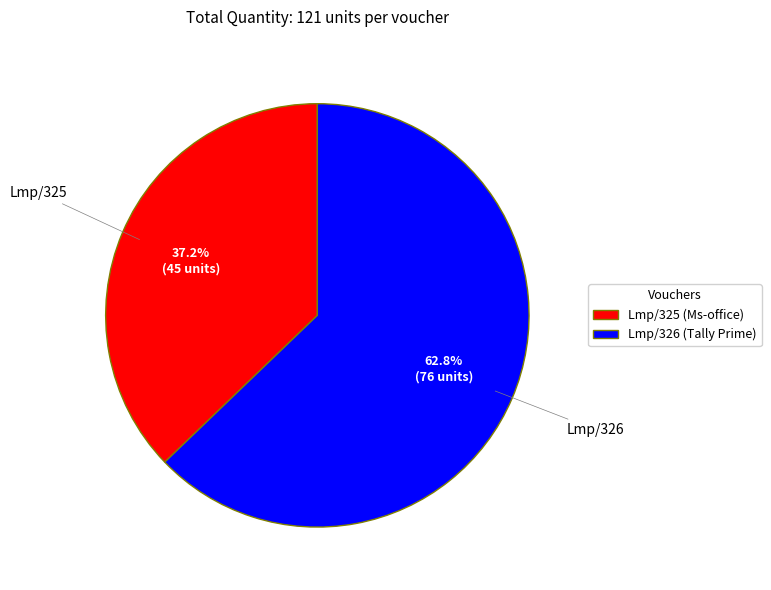

True or false: Lmp/326 accounts for 53% of the total.

False